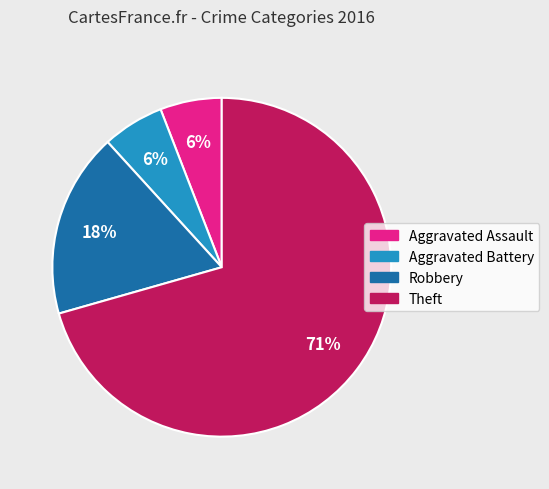

Which has a higher value, Robbery or Aggravated Battery?

Robbery